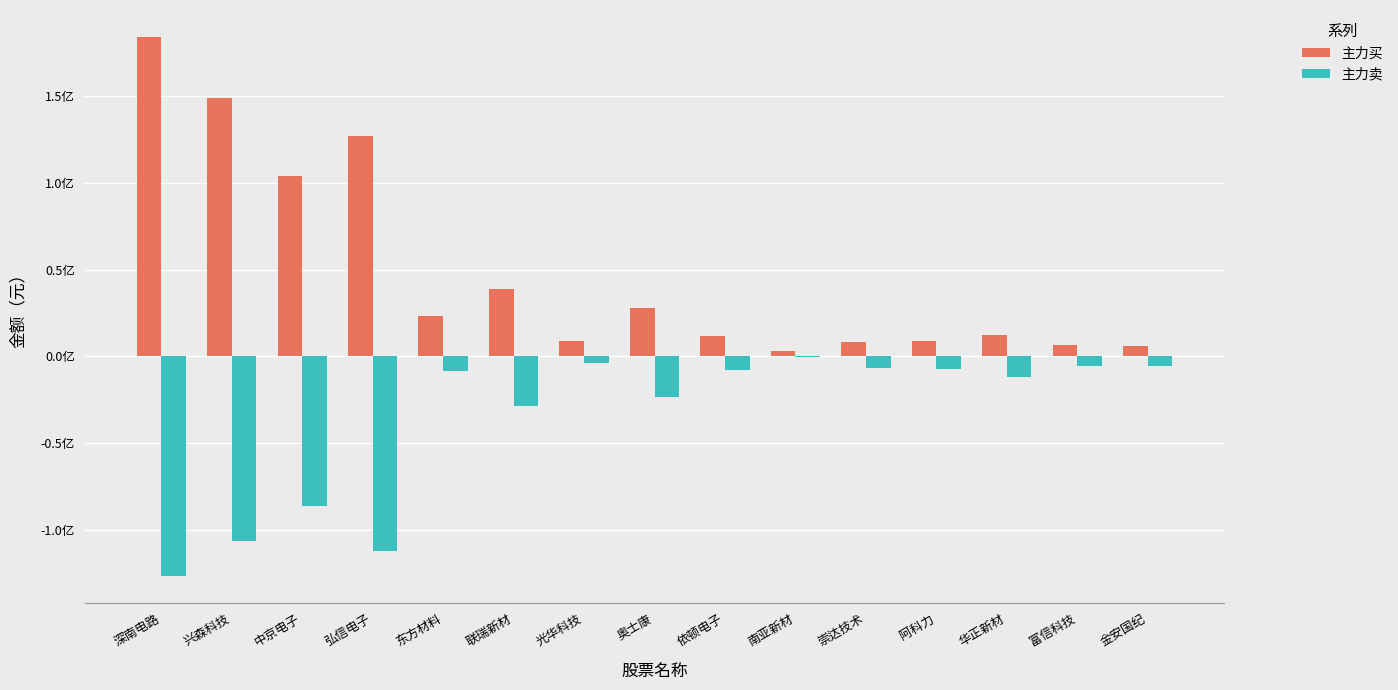

What are all the series names shown in the legend?

主力买, 主力卖